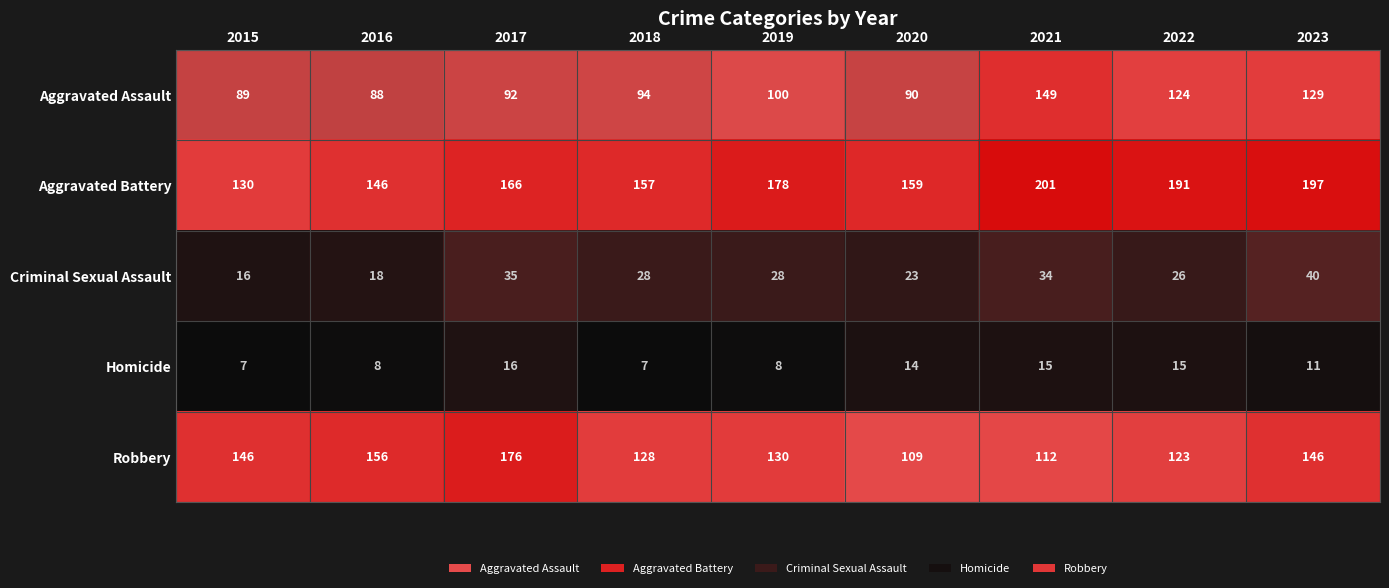

At 2022, list the series in order from smallest to largest.

Homicide, Criminal Sexual Assault, Robbery, Aggravated Assault, Aggravated Battery